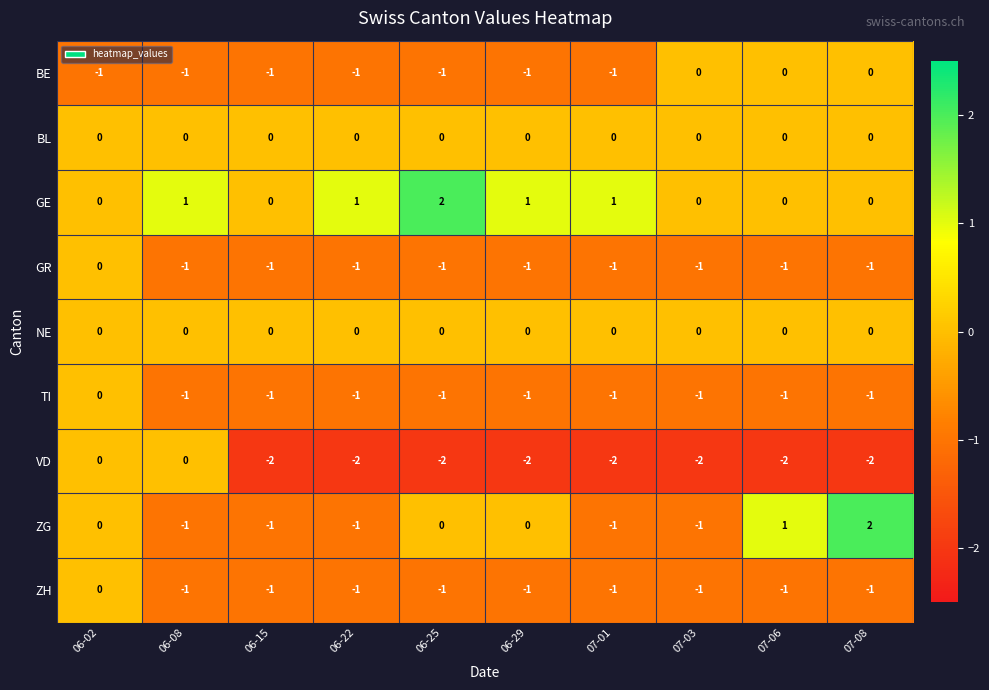

Which series has the largest total across all categories?

GE